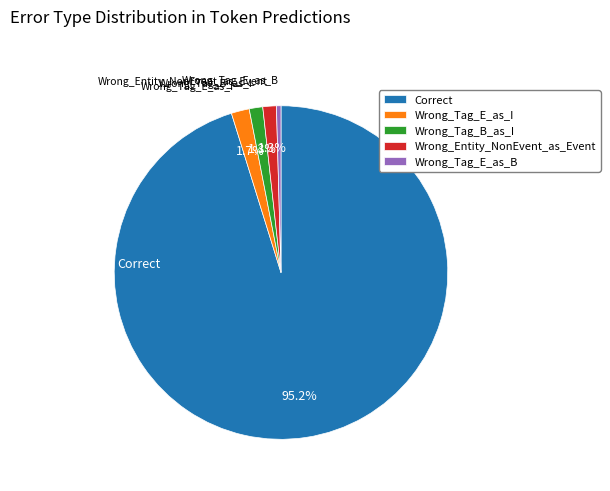

Is the sum of Wrong_Tag_B_as_I and Wrong_Entity_NonEvent_as_Event greater than half?

No